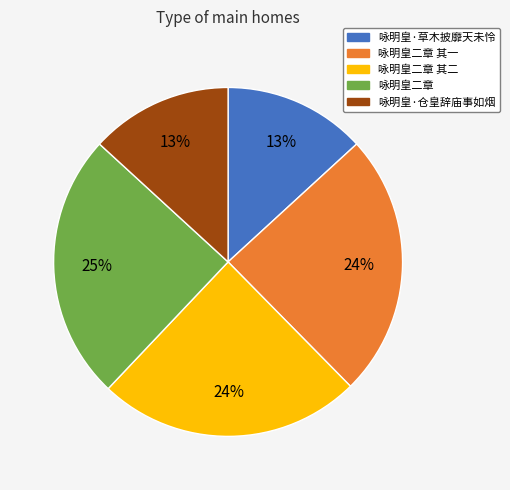

To the nearest percent, what percentage of the pie is 咏明皇·草木披靡天未怜?

13%